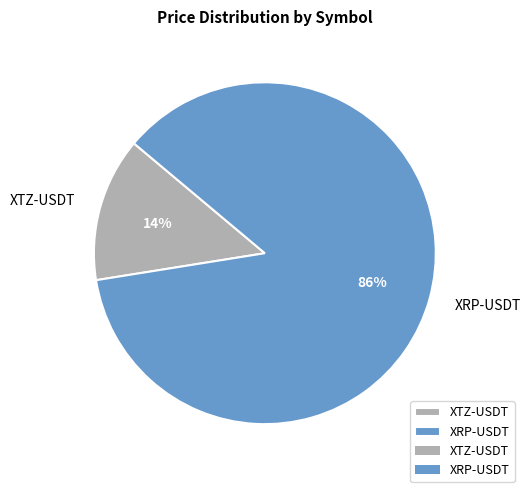

Which category has the smallest portion of the pie?

XTZ-USDT